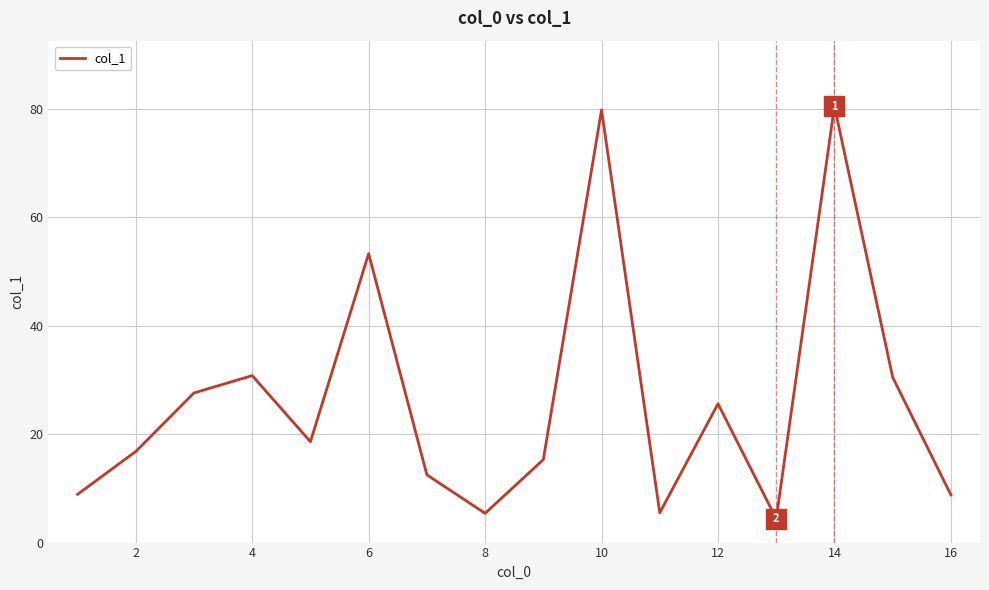

Is this an area chart (filled region under the line)?

No